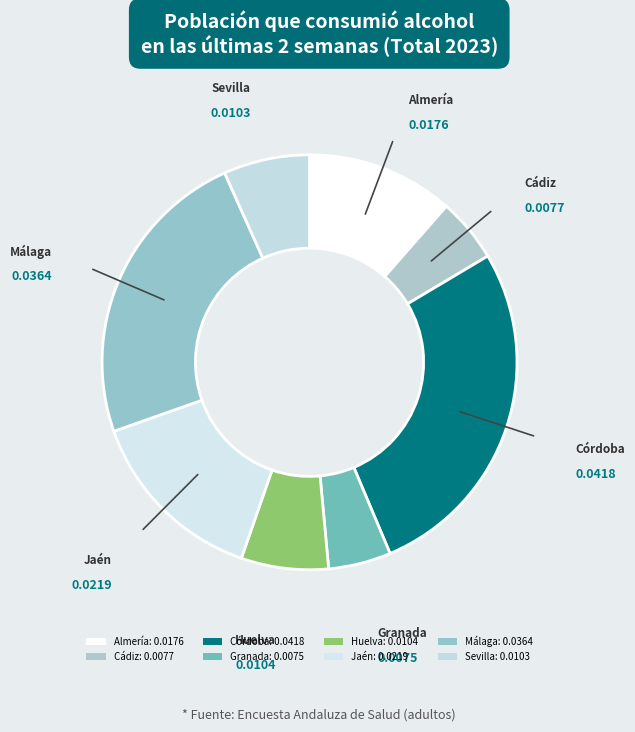

Between Sevilla and Almería, which is larger?

Almería